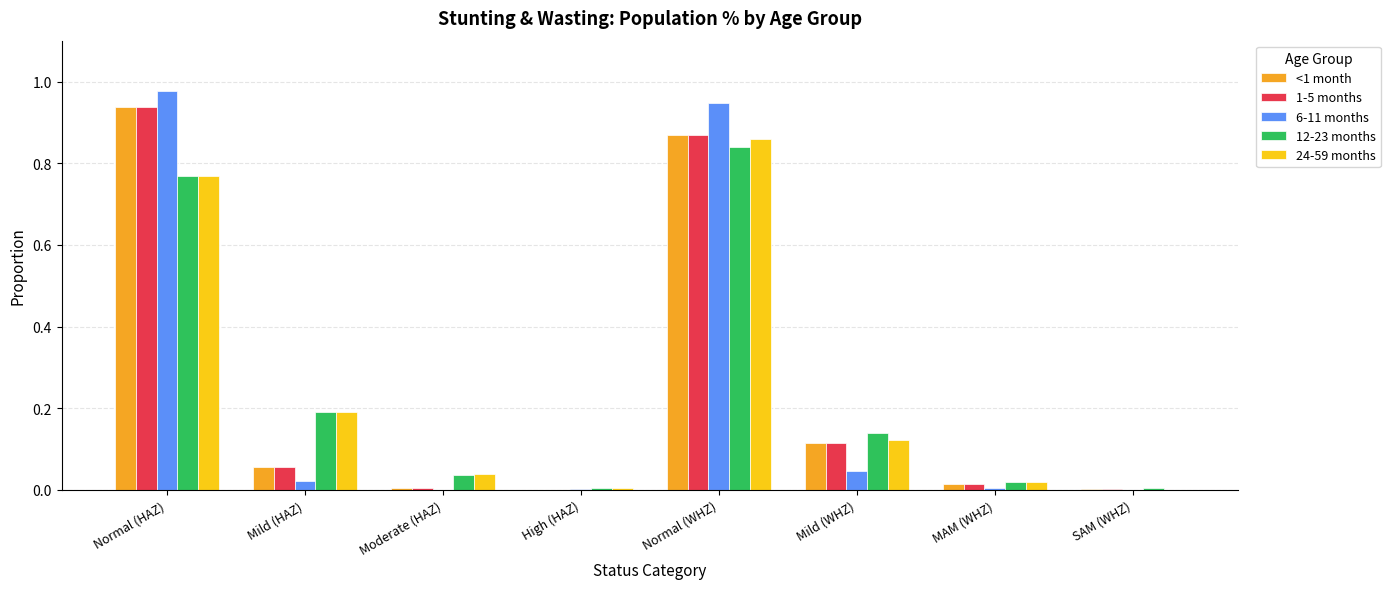

How many groups of bars are there?

8